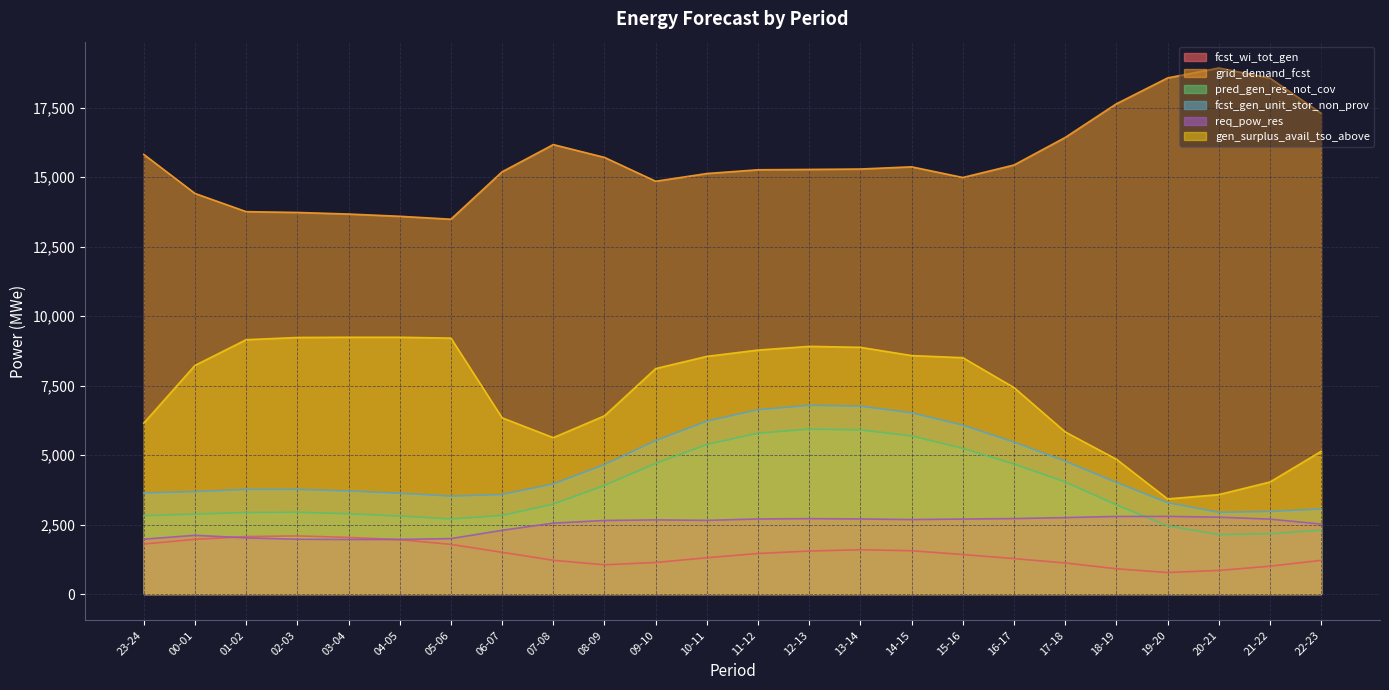

Where is fcst_gen_unit_stor_non_prov nearest to the value 4863?

17-18